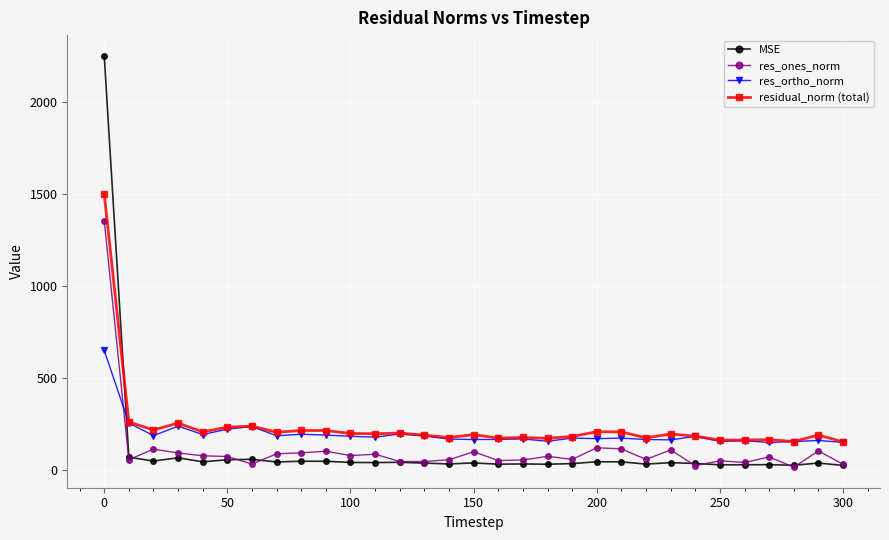

After their last crossing, which series has the higher values: res_ones_norm or res_ortho_norm?

res_ortho_norm